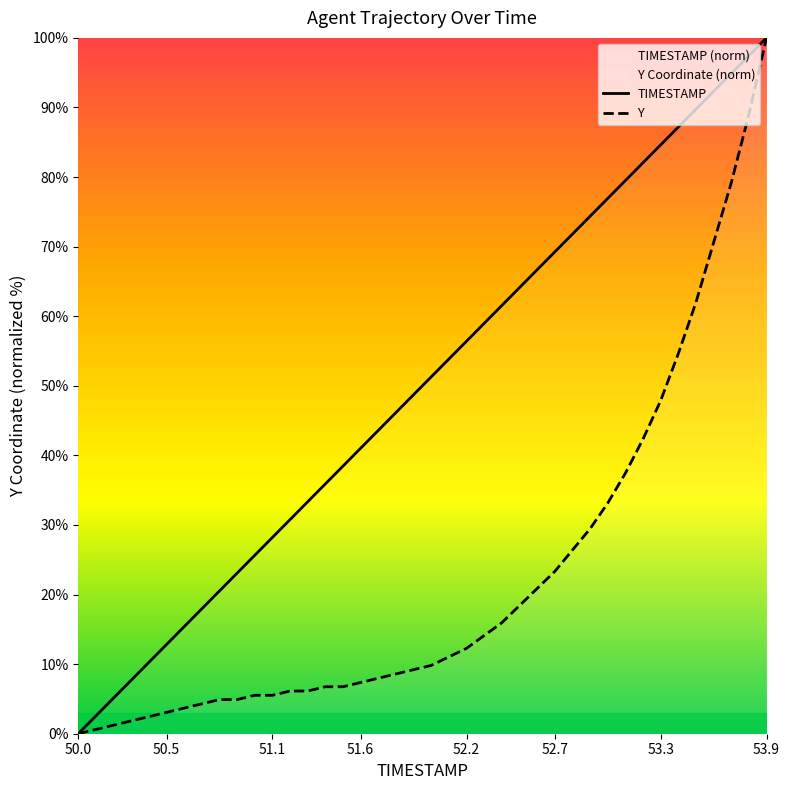

Rank the series by their maximum value, from lowest to highest.

TIMESTAMP, Y